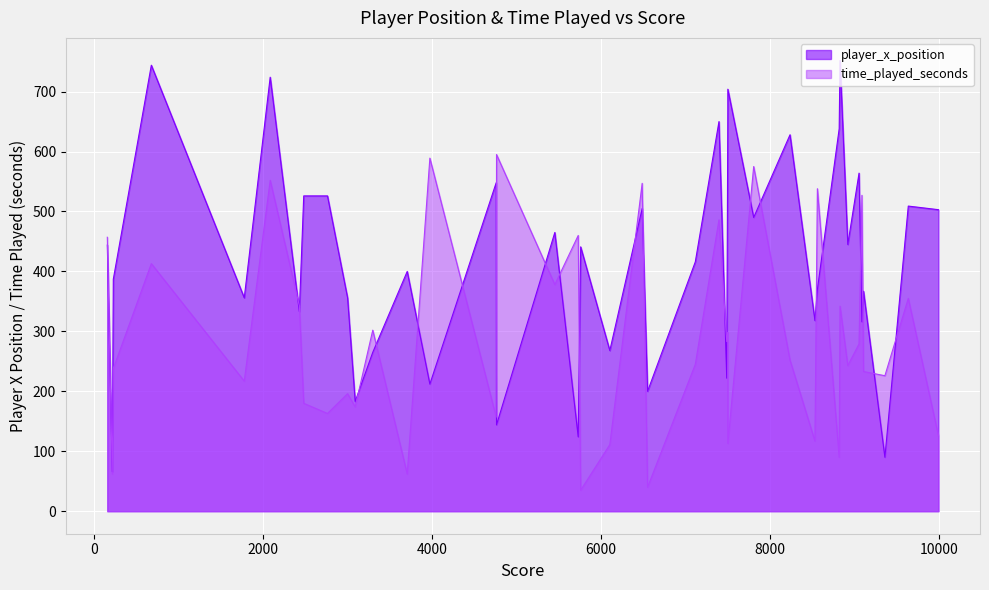

What is the maximum value for player_x_position?

752